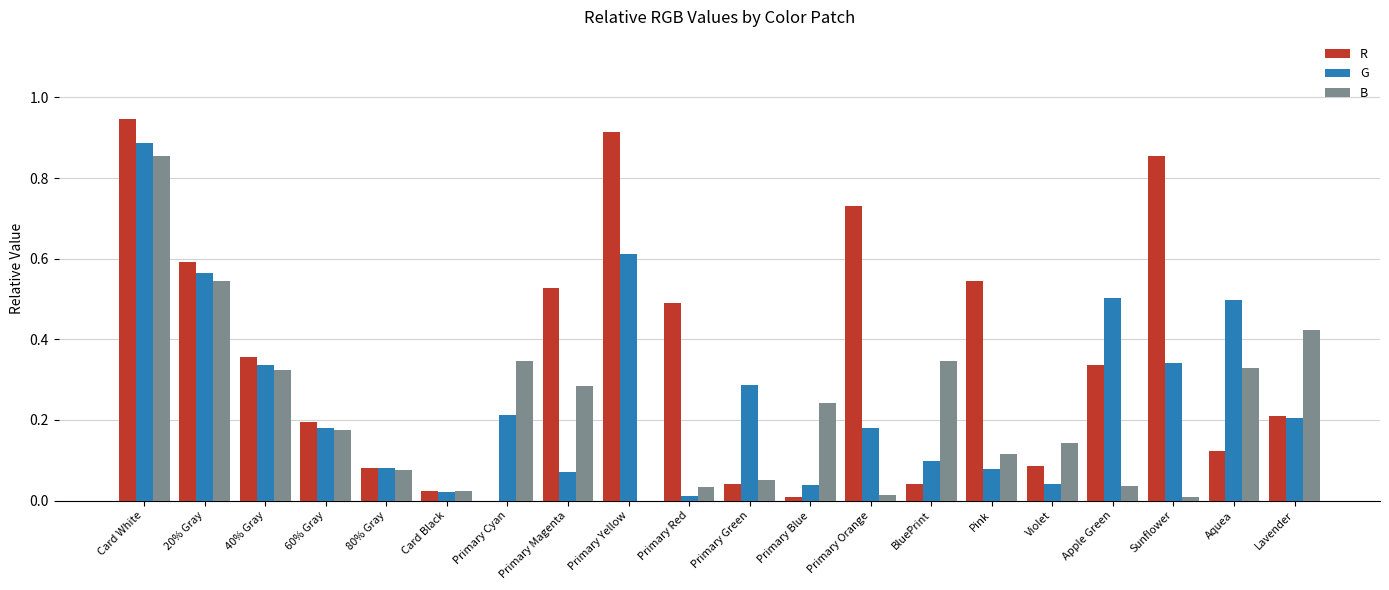

At which category is the sum across all series the highest?

Card White